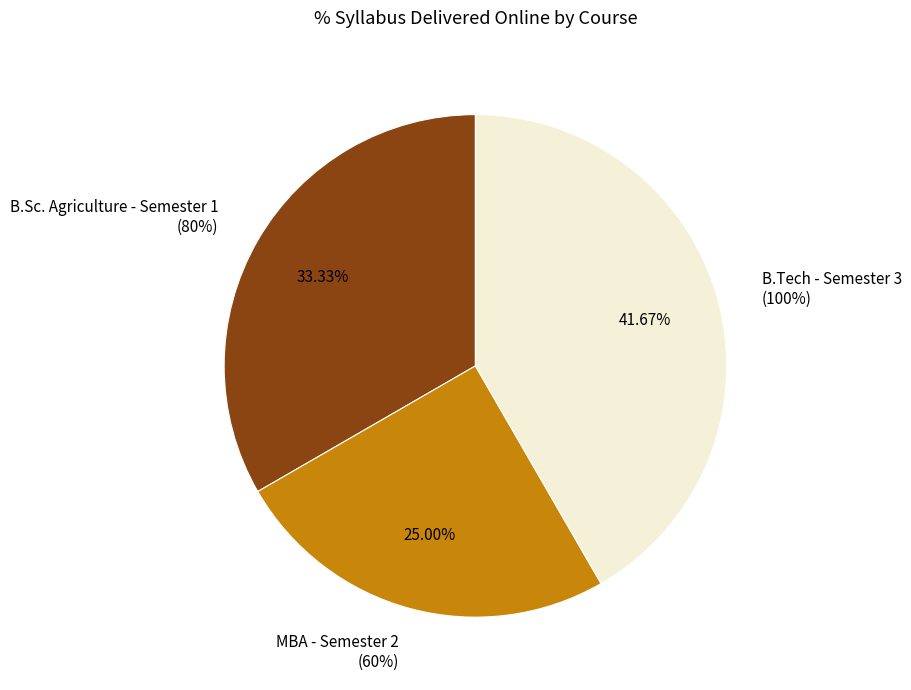

What percentage is the B.Sc. Agriculture - Semester 1 slice, to the nearest percent?

33%